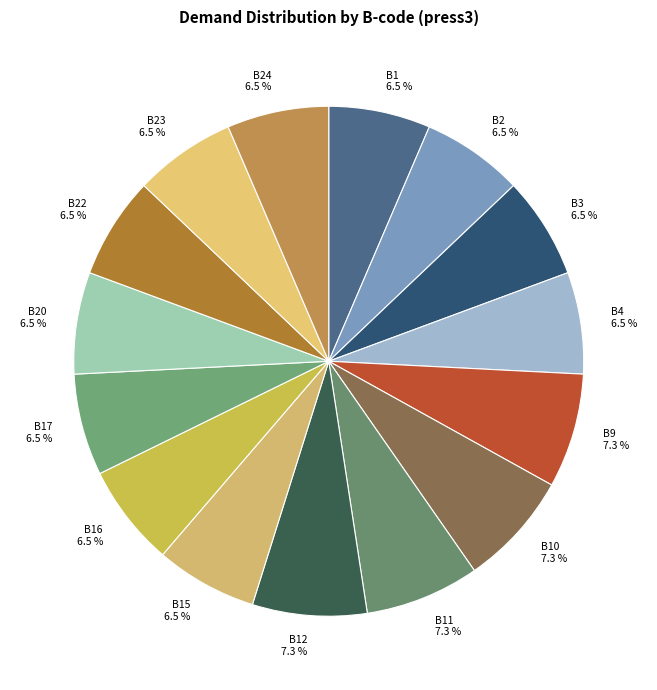

Is there any slice that represents more than half of the pie?

No